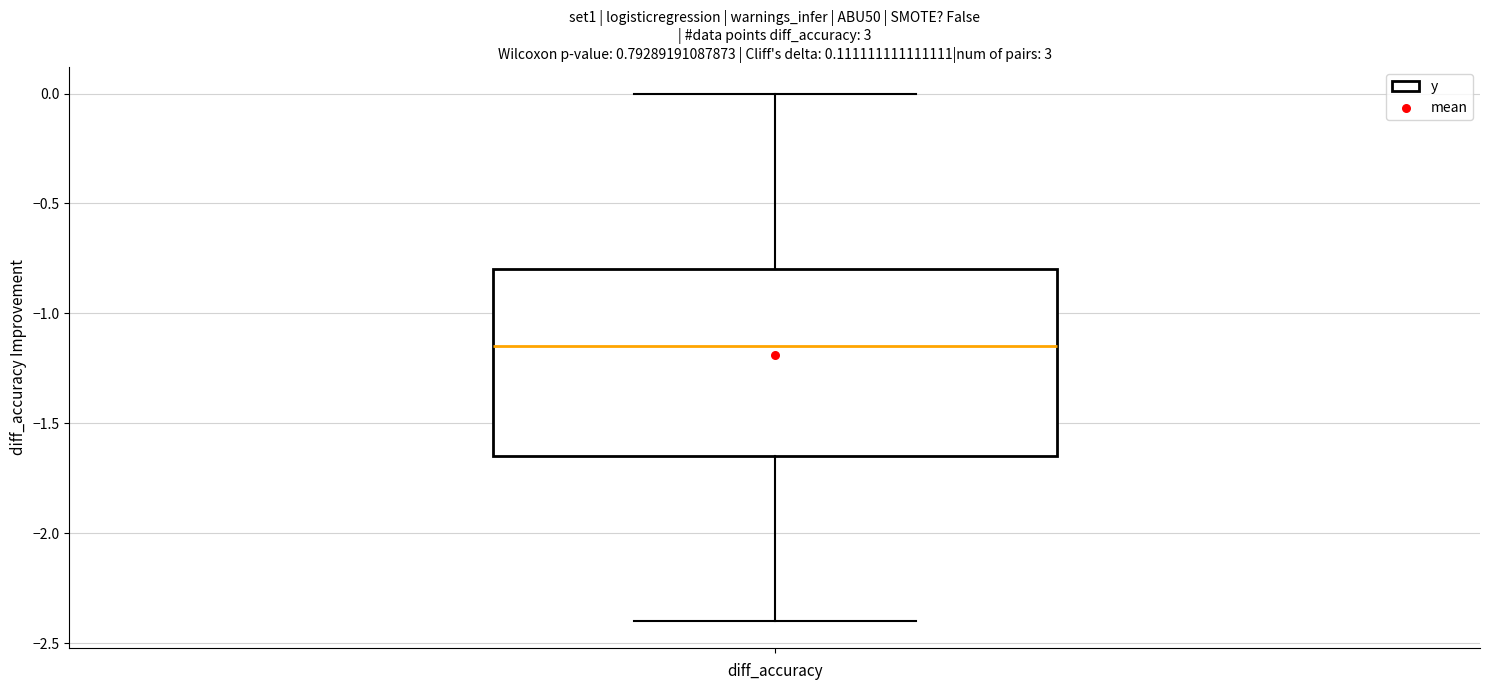

Read this box plot against the y-axis: the position of the median line, the range covered by the box, and the ends of both whiskers. The values are not printed on the chart, so give them approximately, as read against the axis.

median -1.15, box -1.65 to -0.80, whiskers -2.40 to 0.00